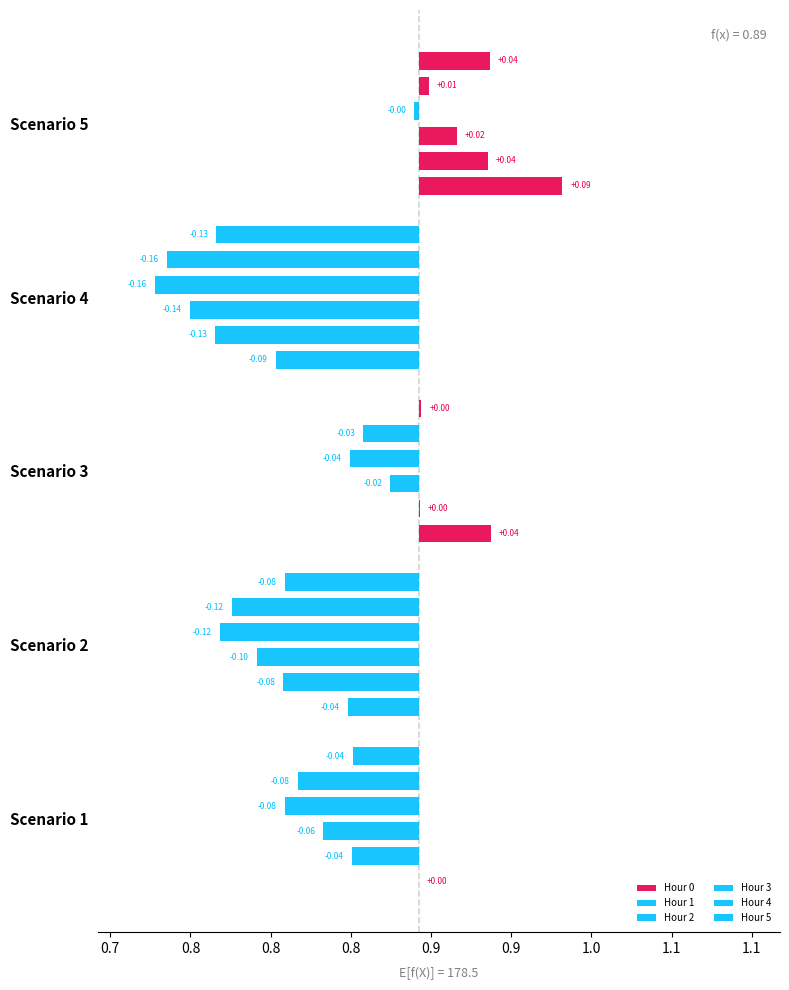

Count the number of categories in the chart.

5